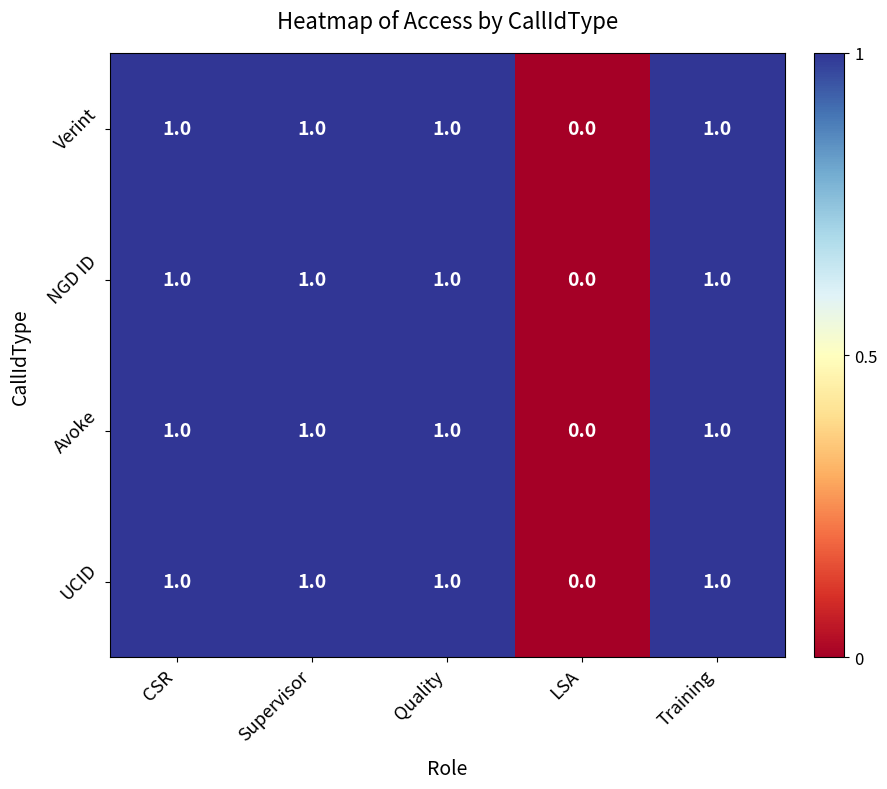

What is the greatest value displayed?

1